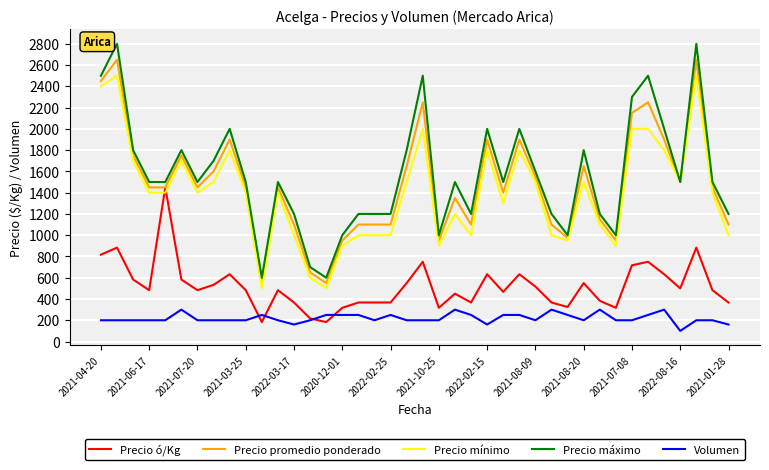

Rank the series by their maximum value, from lowest to highest.

Volumen, Precio ó/Kg, Precio mínimo, Precio promedio ponderado, Precio máximo